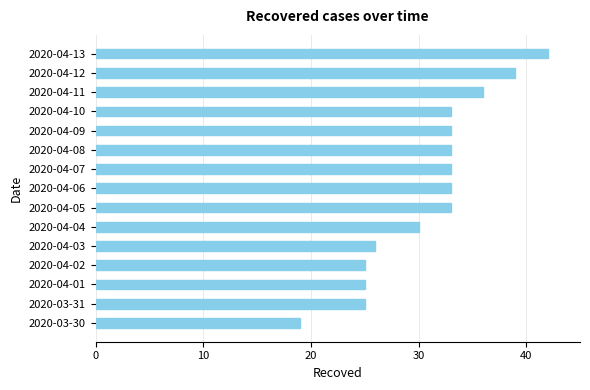

Reading top to bottom, what are all the values shown in this chart?

2020-04-13=42	2020-04-12=39	2020-04-11=36	2020-04-10=33	2020-04-09=33	2020-04-08=33	2020-04-07=33	2020-04-06=33	2020-04-05=33	2020-04-04=30	2020-04-03=26	2020-04-02=25	2020-04-01=25	2020-03-31=25	2020-03-30=19